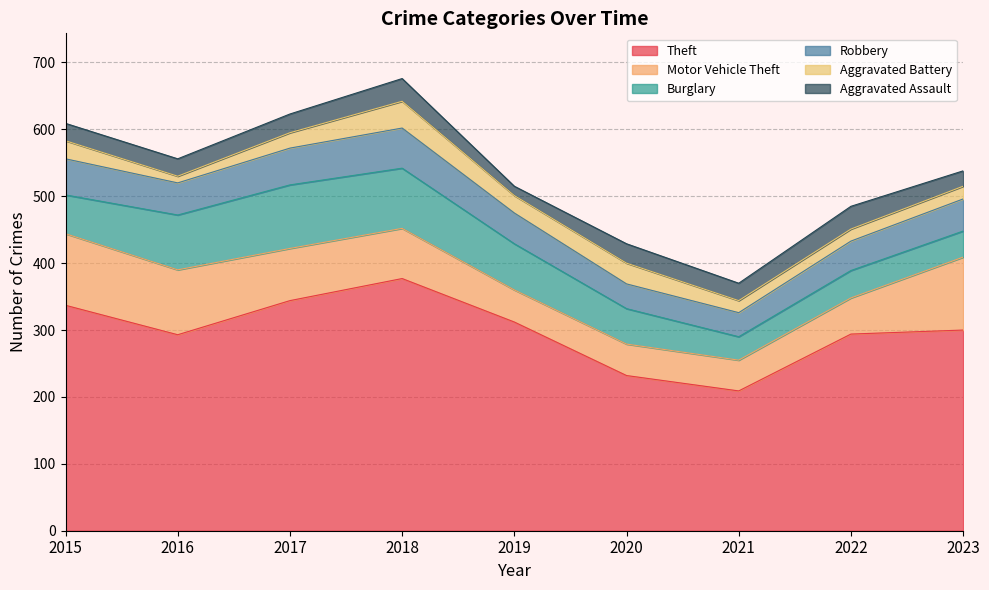

What is the highest value of the Burglary series?

95